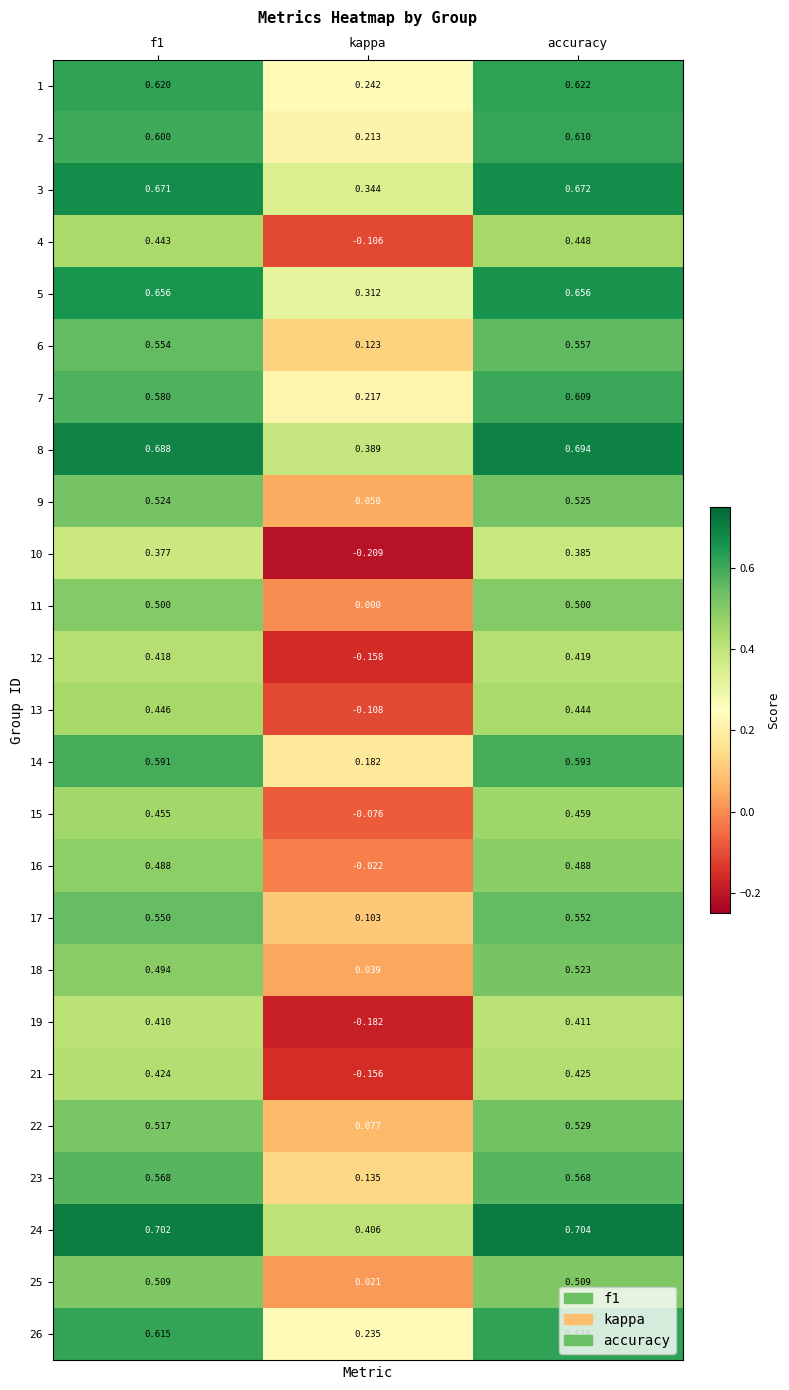

At which label is 18 closest to 0?

kappa